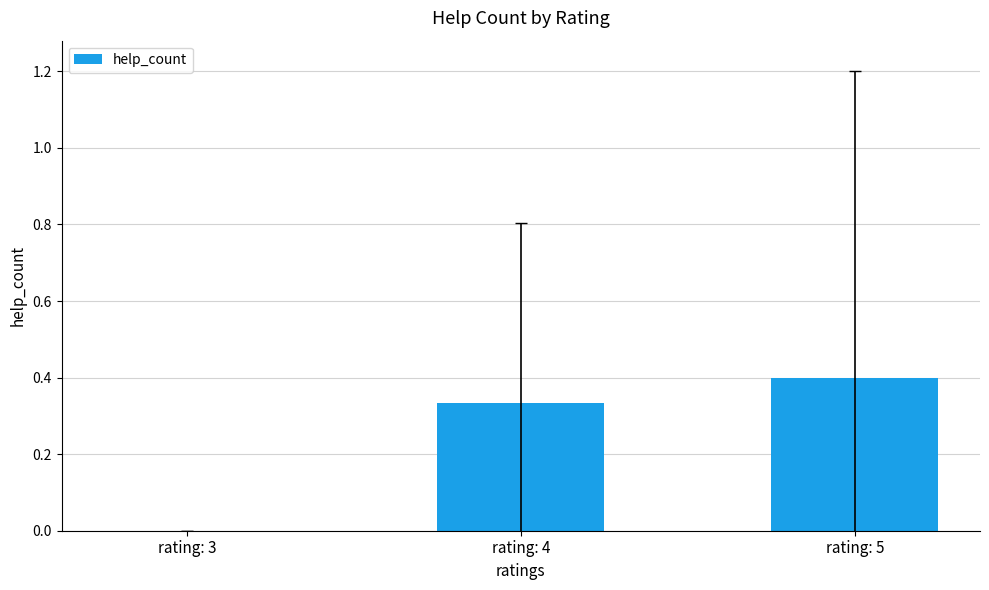

At which category does the chart reach its peak across all series?

rating: 5